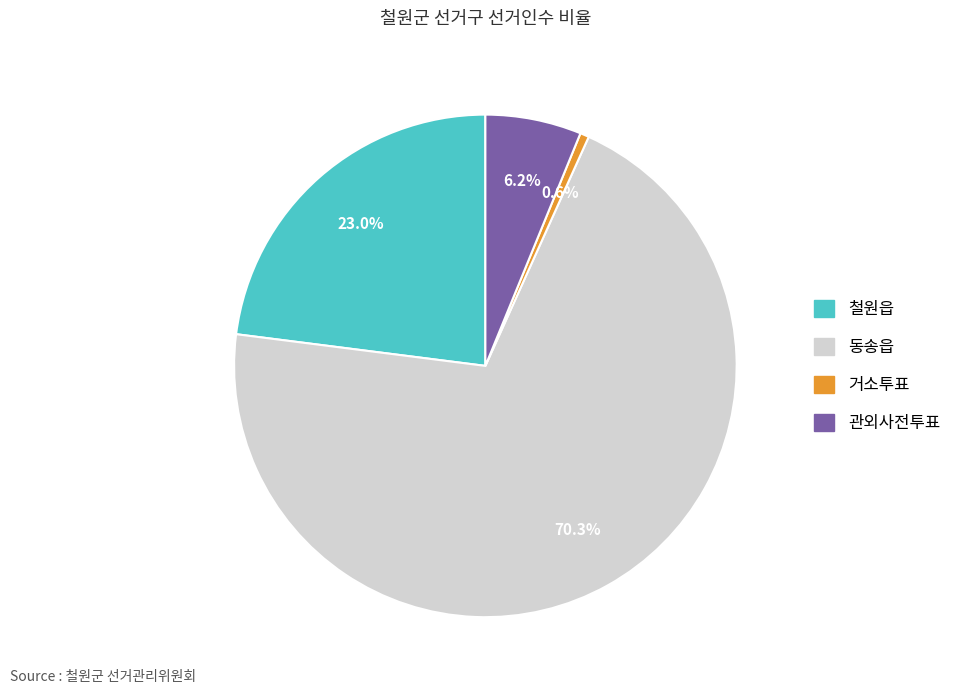

Rank the categories by value from highest to lowest.

동송읍, 철원읍, 관외사전투표, 거소투표